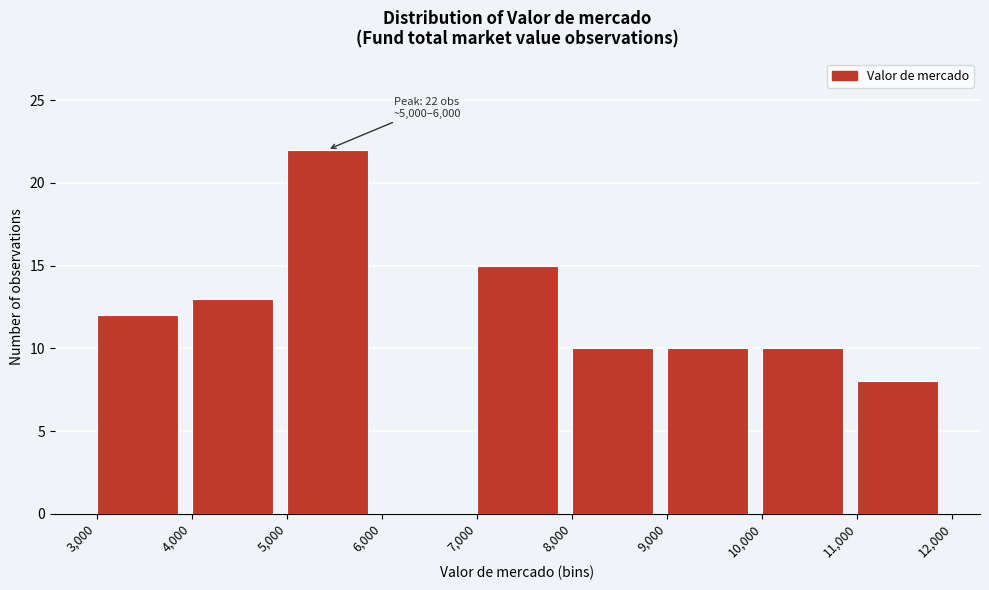

Which range on the x-axis has the tallest bar?

5,000 to 6,000